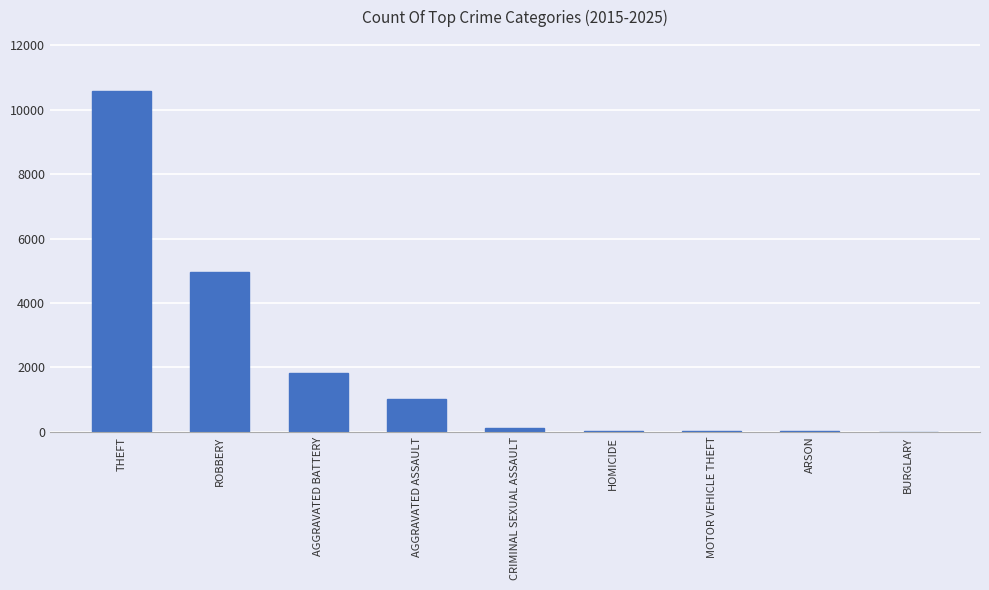

What is the sum of all values?

18569